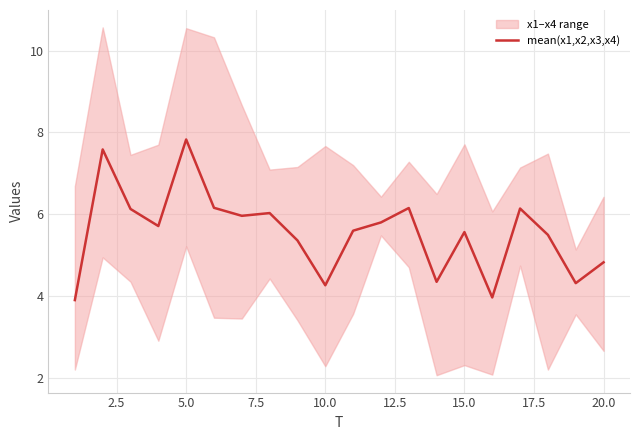

True or false: mean(x1,x2,x3,x4) has a value of 8.4 at 20.0.

False